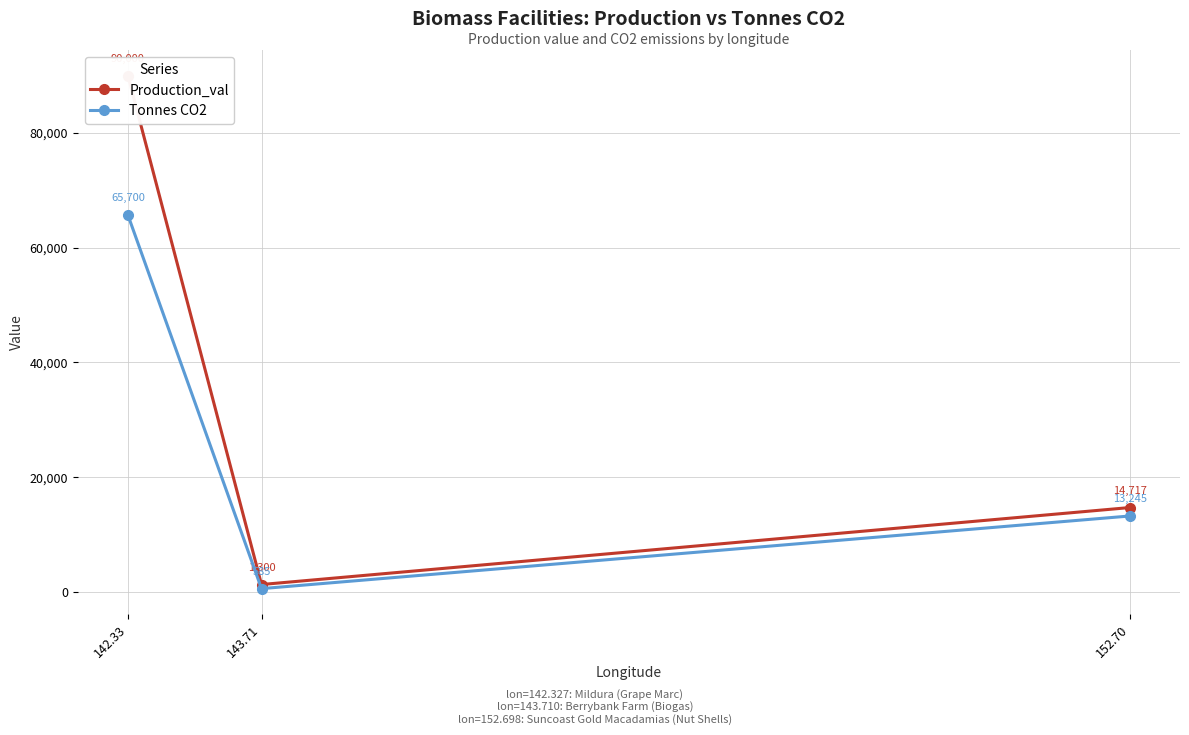

What is the total value across all series at 142.33?

155700.0